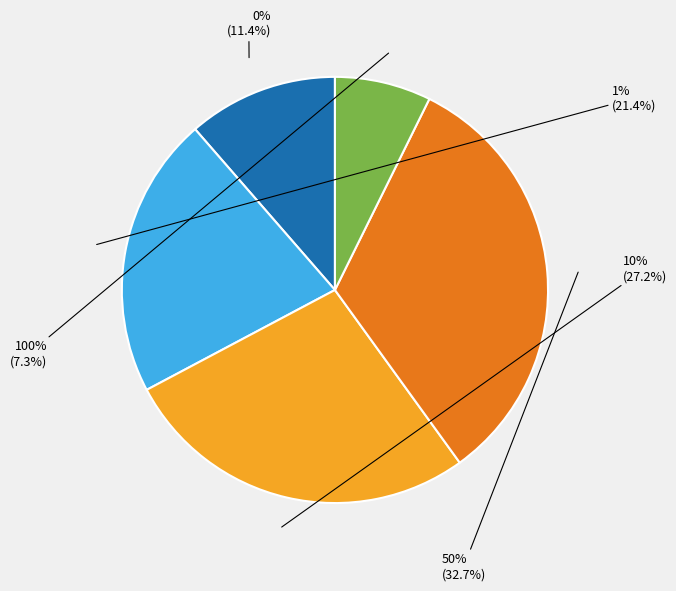

True or false: 50% accounts for 27% of the total.

False